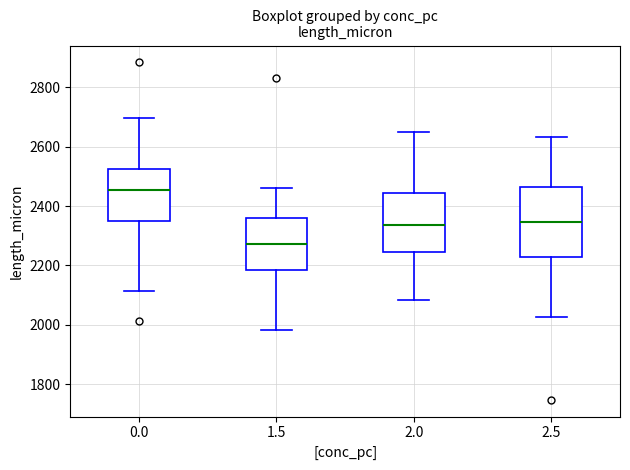

Where is the lower edge of the box at x = 1.5 on the y-axis? The values are not printed on the chart, so give them approximately, as read against the axis.

2180